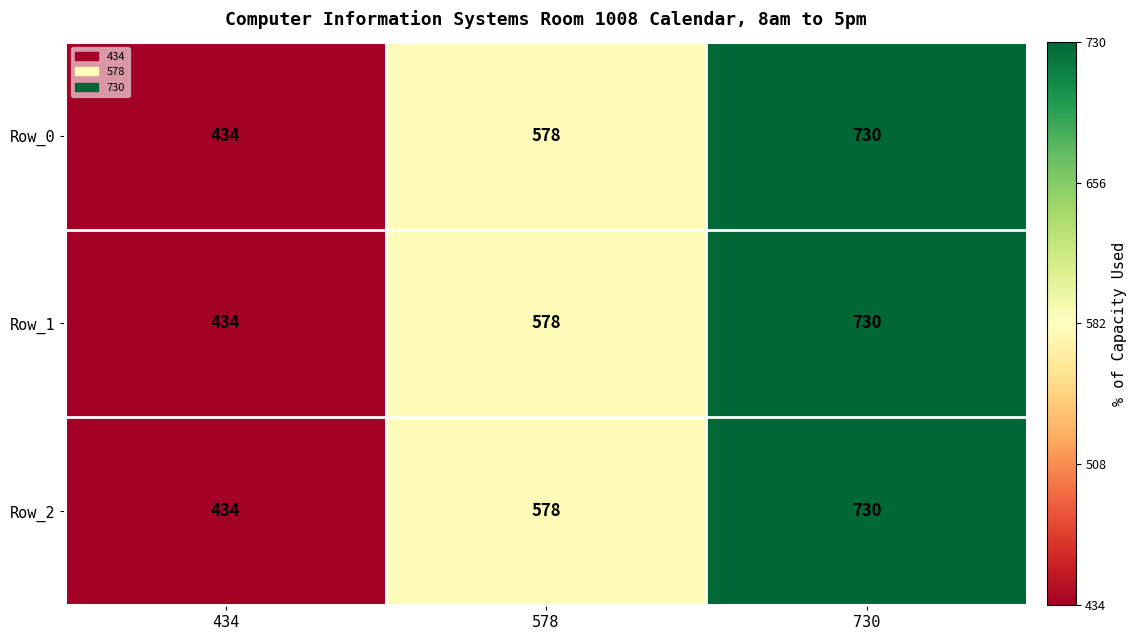

What is the highest value of the Row_2 series?

730